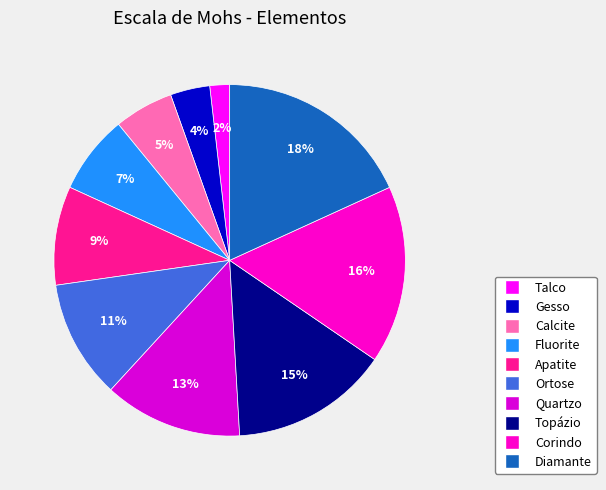

Does Gesso represent more than half of the total?

No